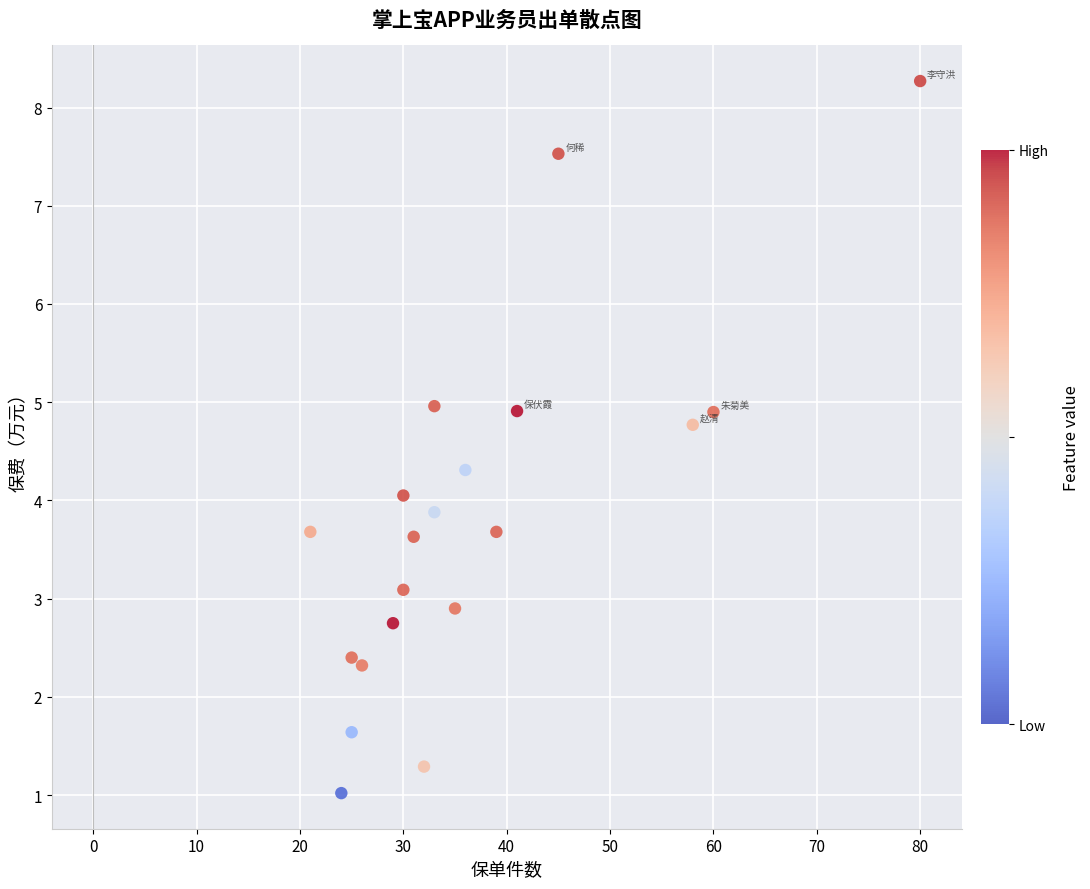

What is the range of X values (max minus min)?

59.0